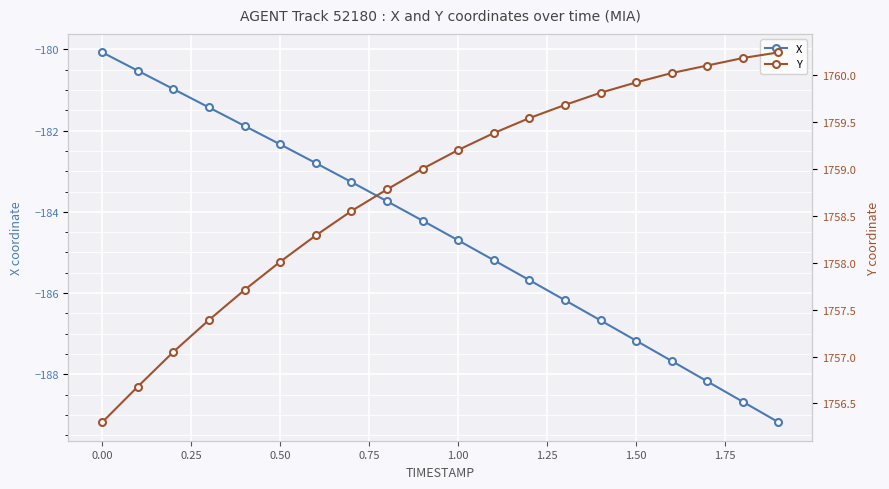

What is the value of the Y point at the 14th from the left?

1759.7